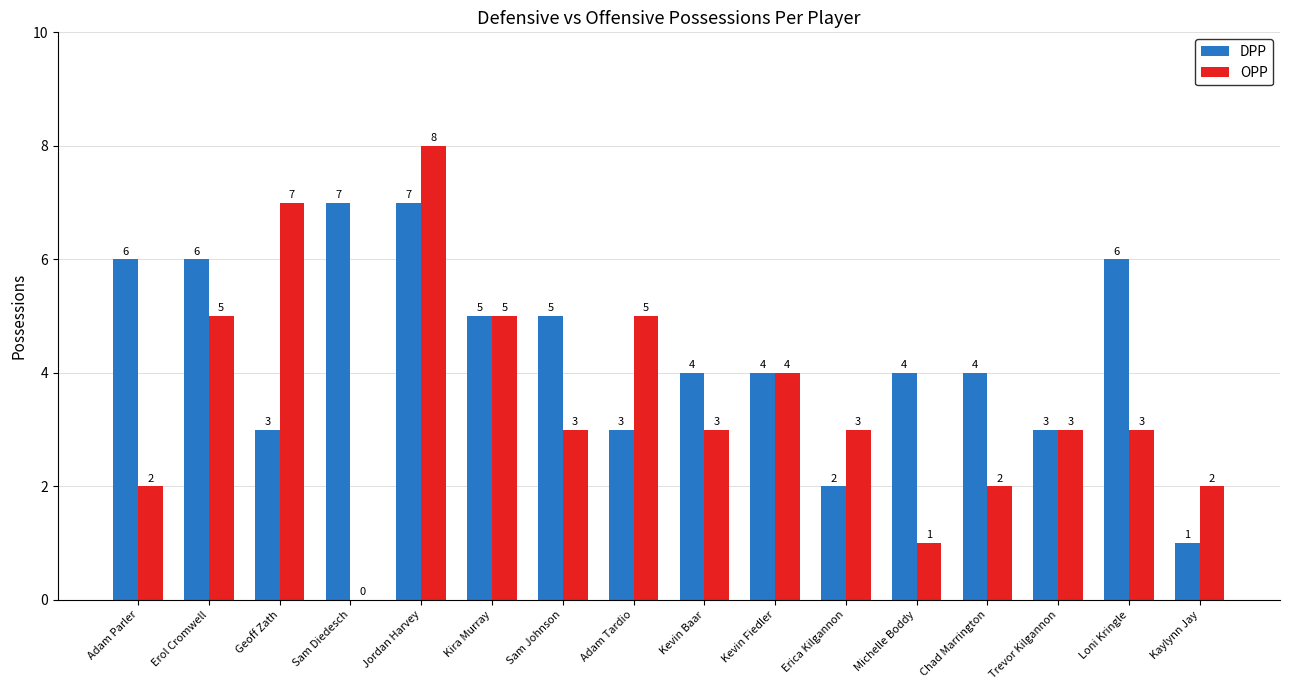

Reading left to right, what are all the values shown in this chart?

DPP: 6	6	3	7	7	5	5	3	4	4	2	4	4	3	6	1
OPP: 2	5	7	0	8	5	3	5	3	4	3	1	2	3	3	2